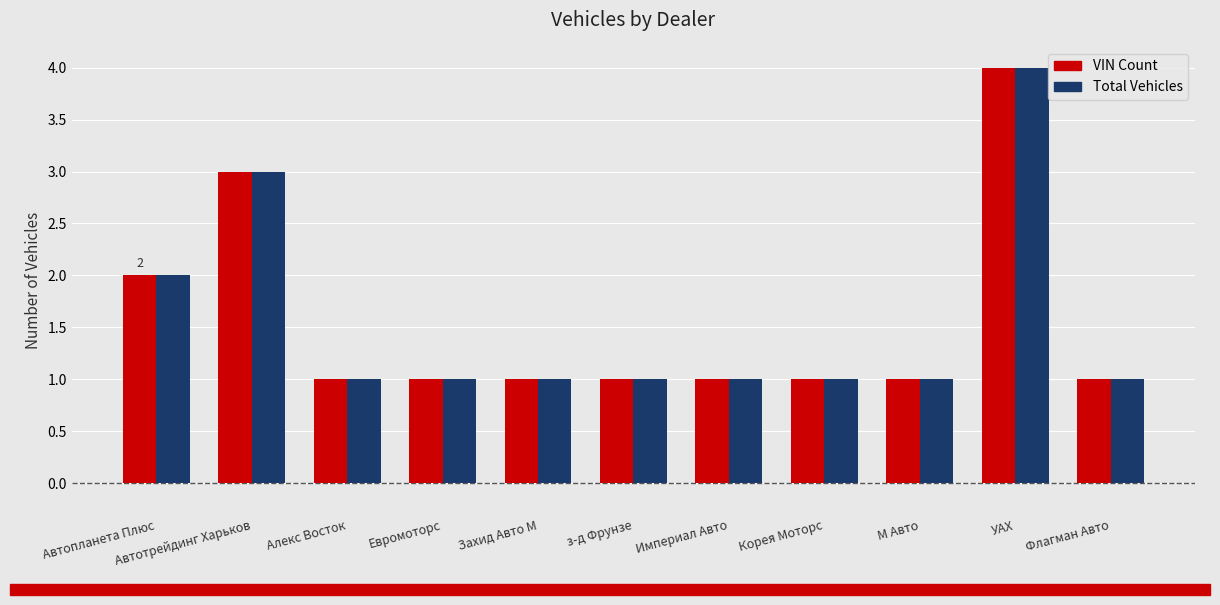

What is the difference between the maximum and second lowest values in the VIN Count series?

3